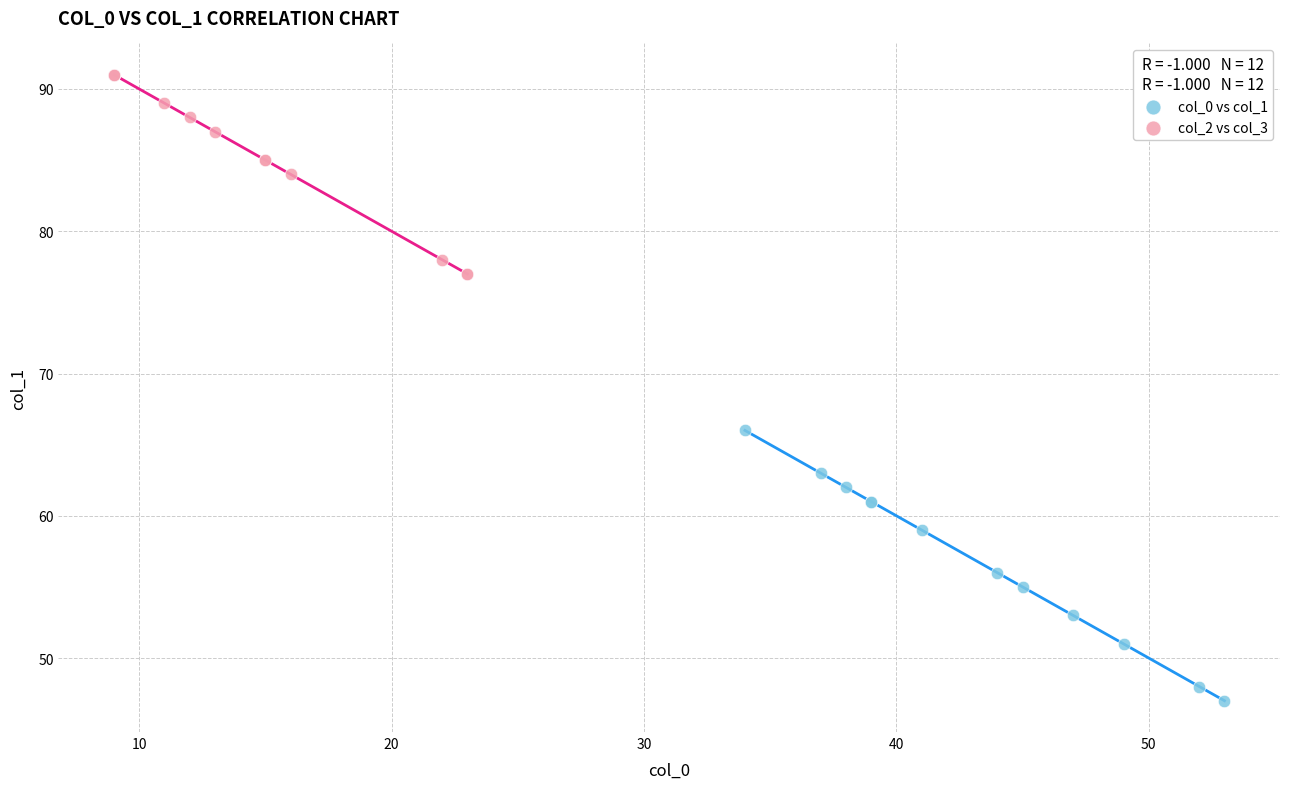

What are all the series names shown in the legend?

col_0 vs col_1, col_2 vs col_3